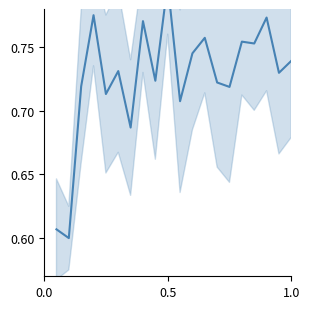

What is the difference between the second highest and minimum values?

0.2